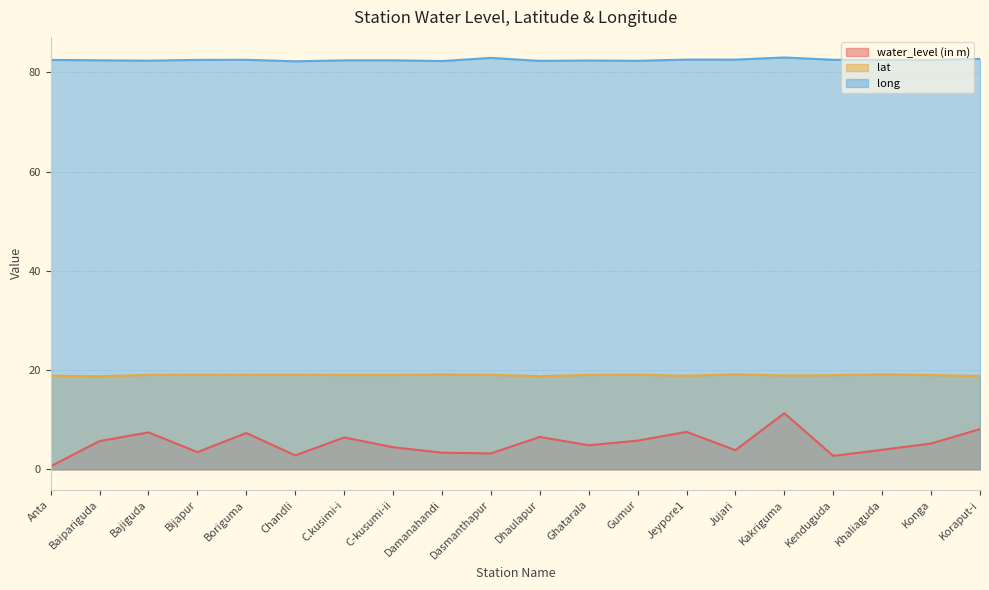

What position from the right is Damanahandi?

12